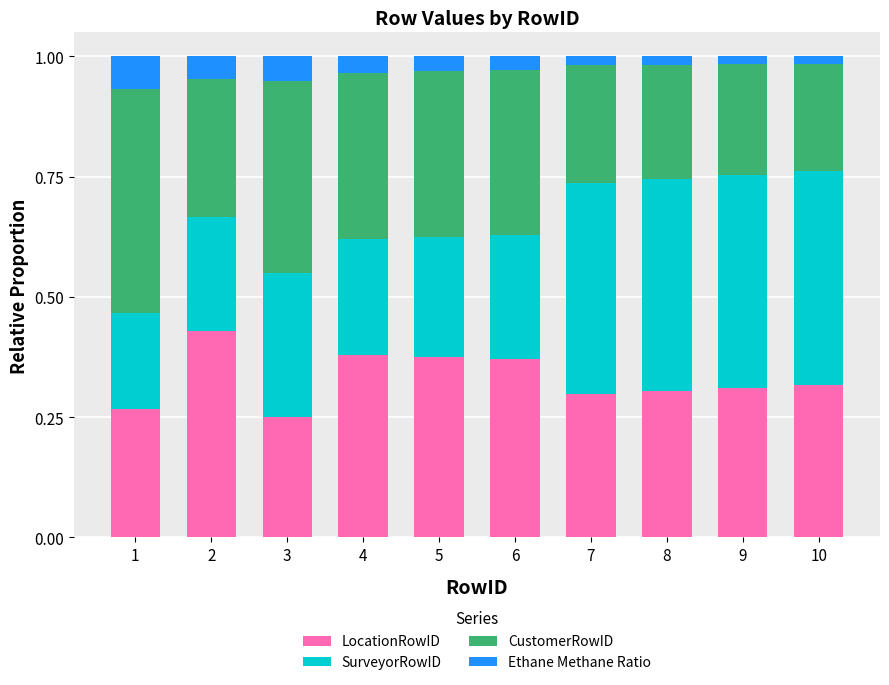

What is the total value across all series at 1?

1.0